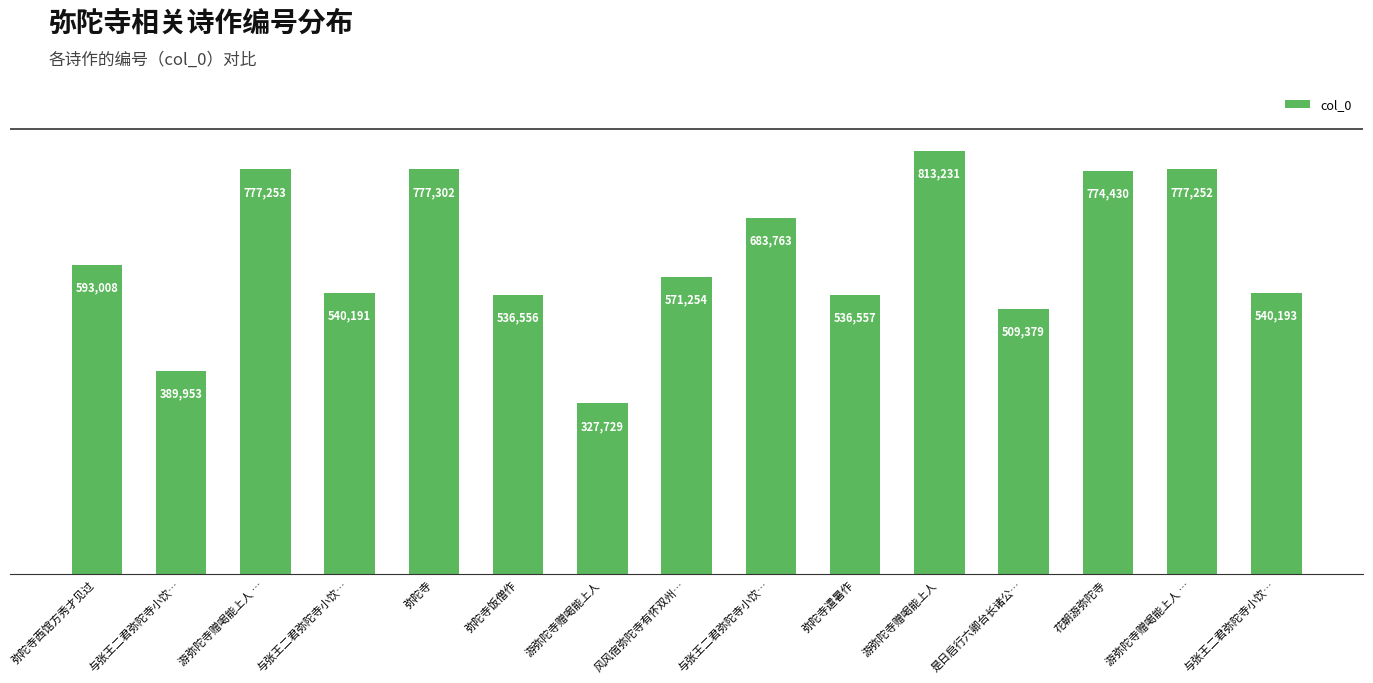

How many data points does each series have?

15